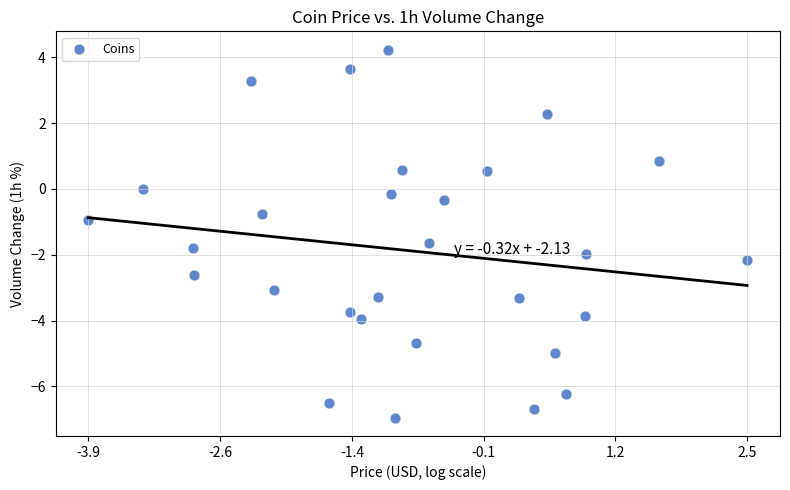

What is the range of Y values (max minus min)?

11.2